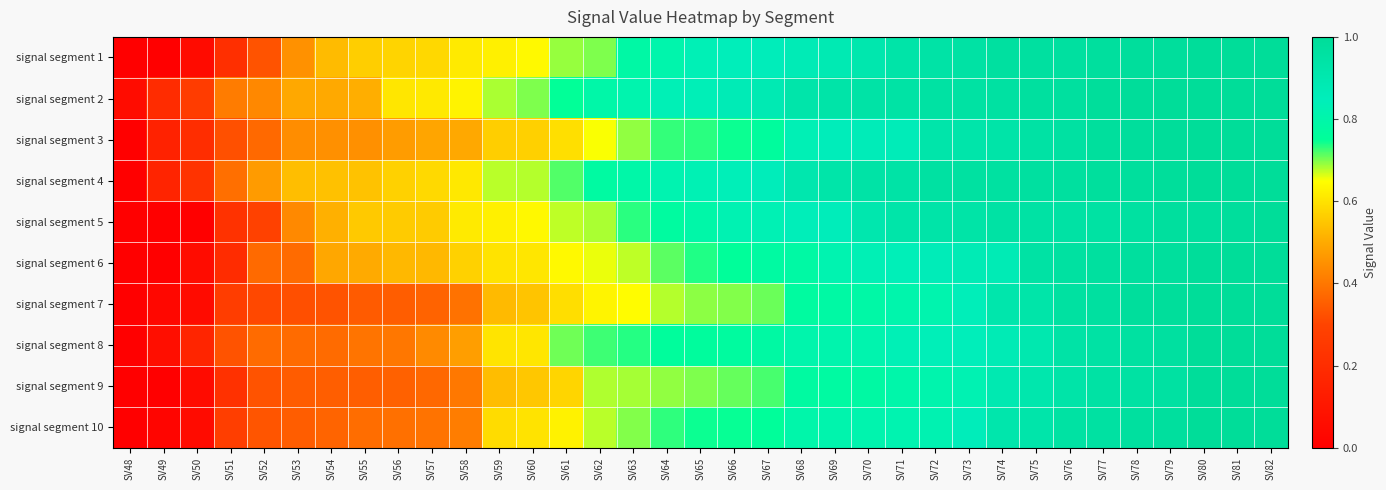

Which label corresponds to the smallest value in the chart?

SV48